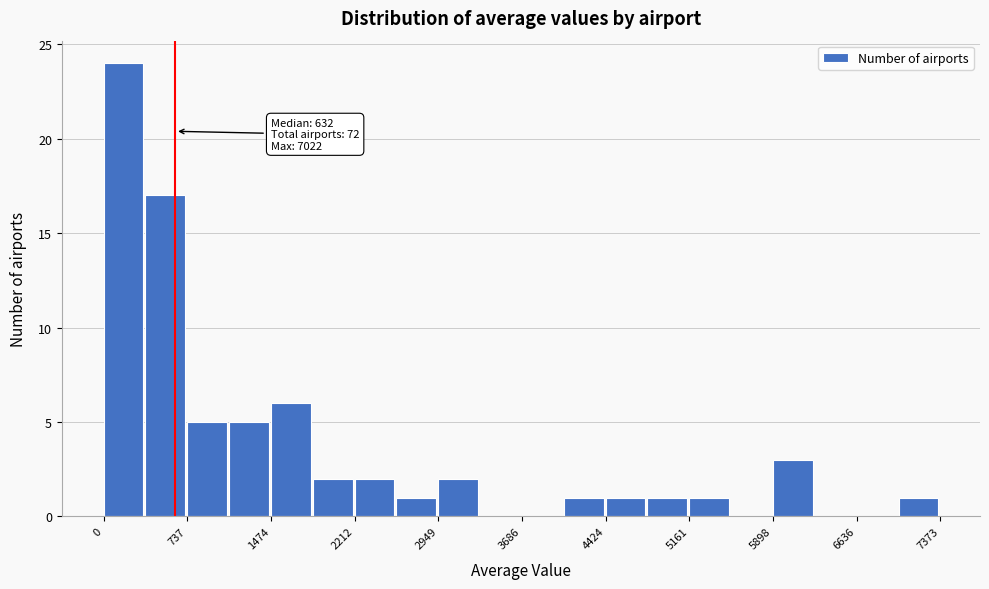

Around what value on the x-axis is the tallest bar? Give the approximate position of its centre, as read against the axis.

200